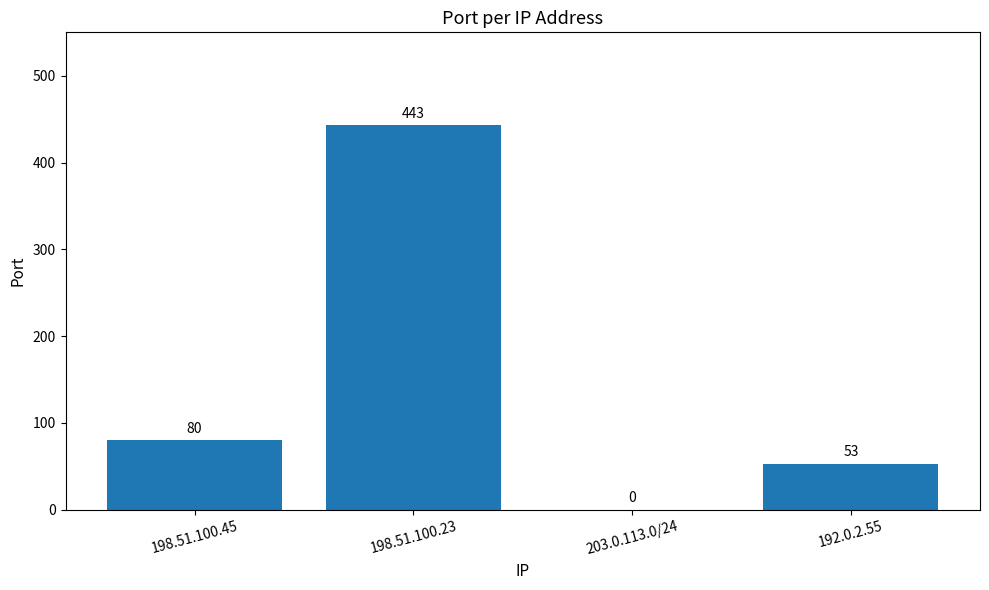

Reading right to left, extract all data points from this chart.

192.0.2.55=53	203.0.113.0/24=0	198.51.100.23=443	198.51.100.45=80